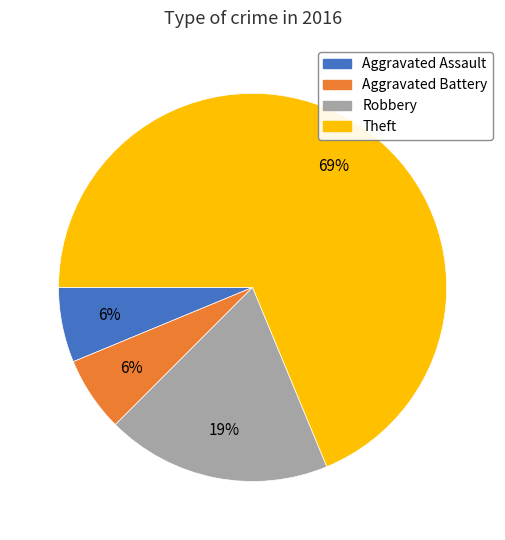

To the nearest percent, what percentage of the pie is Aggravated Battery?

6%